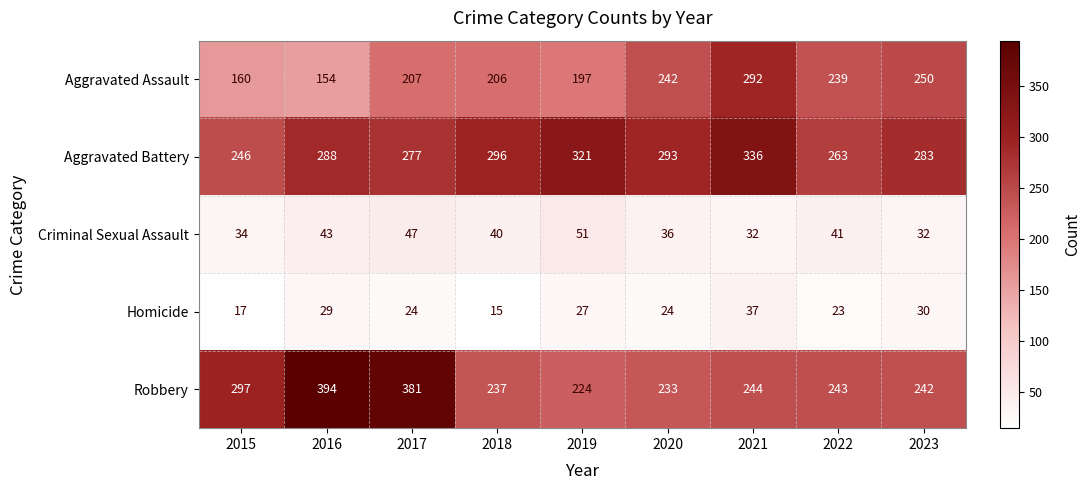

The value of Aggravated Assault at 2023 is 250. True or false?

True